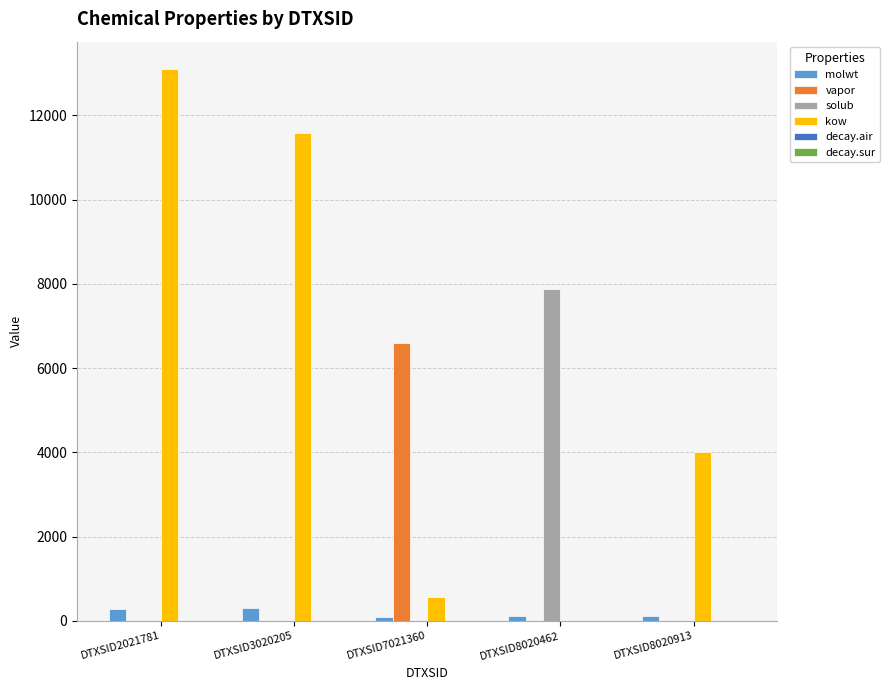

True or false: kow has a value of 6472.2 at DTXSID3020205.

False